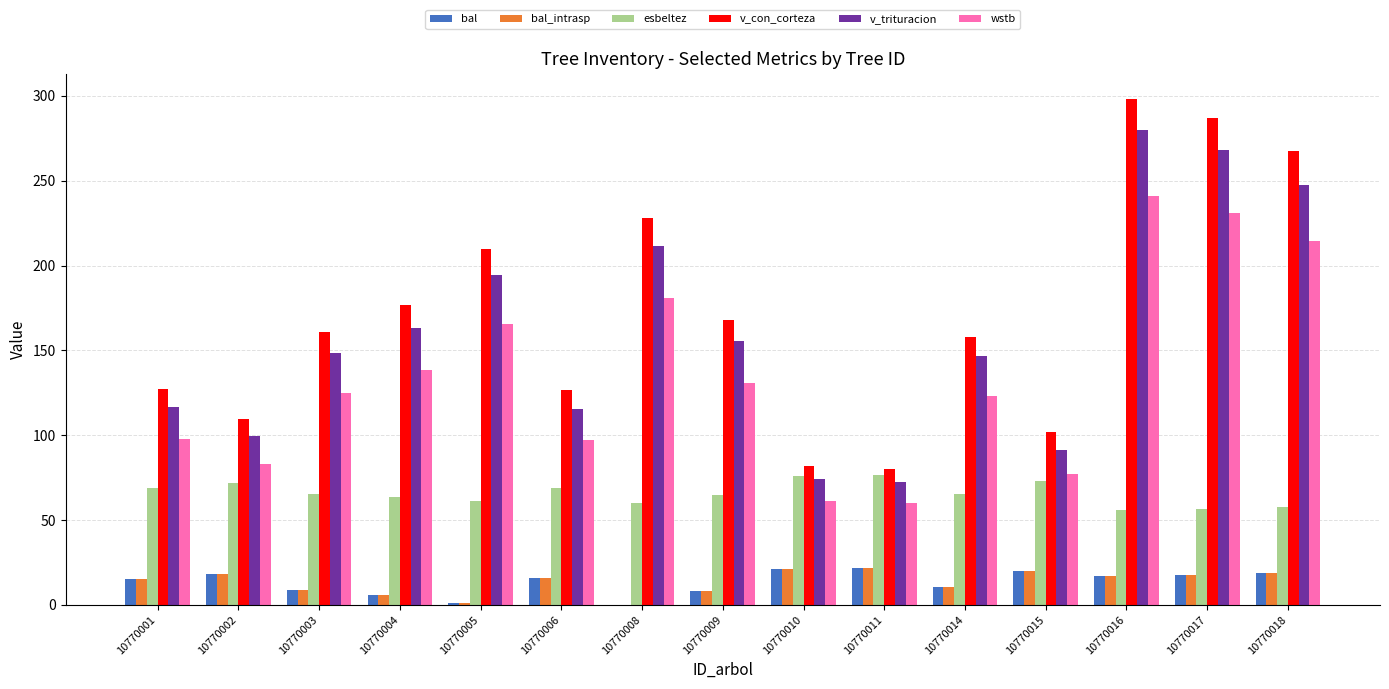

Which series changed the most between 10770006 and 10770008?

v_con_corteza